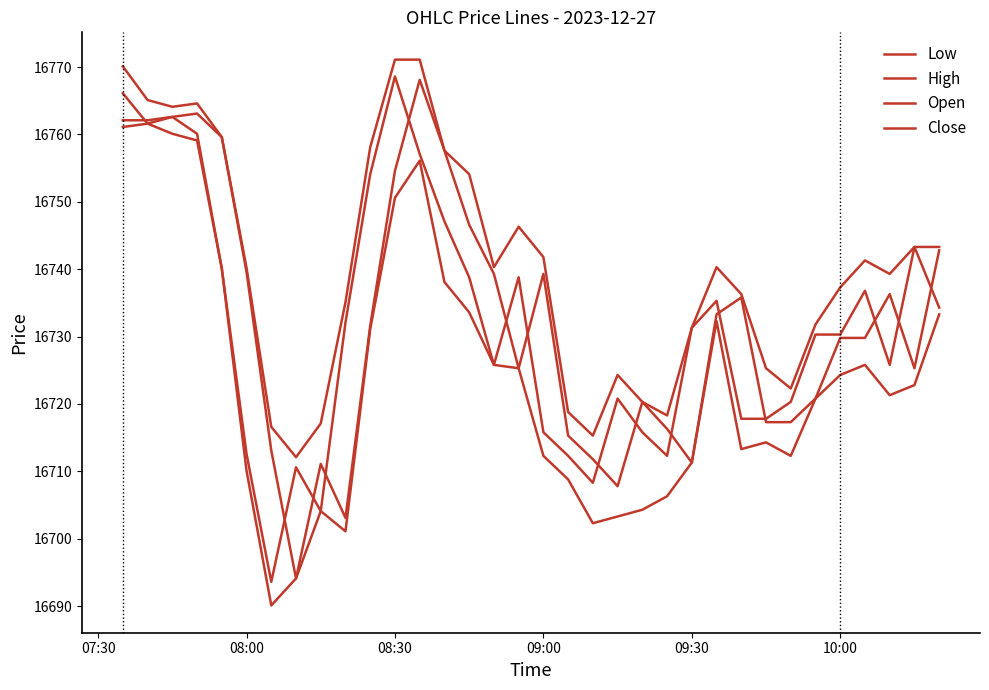

At which category is the sum across all series the highest?

07:30